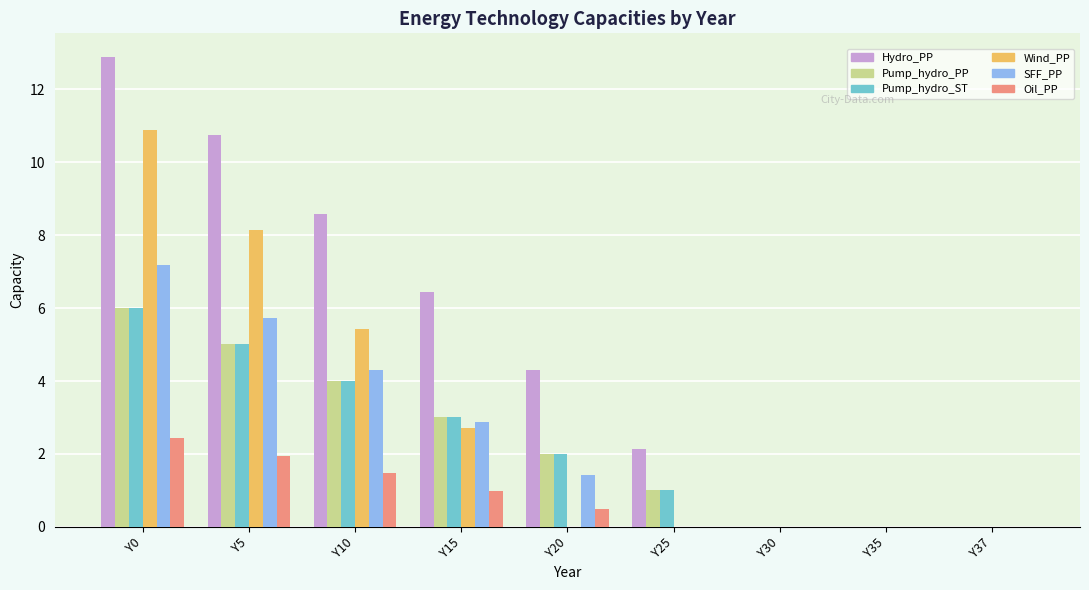

Reading left to right, transcribe all the data shown in this chart.

Hydro_PP: Y0=12.9	Y5=10.7	Y10=8.6	Y15=6.4	Y20=4.3	Y25=2.1	Y30=0.0	Y35=0.0	Y37=0.0
Pump_hydro_PP: Y0=6.0	Y5=5.0	Y10=4.0	Y15=3.0	Y20=2.0	Y25=1.0	Y30=0.0	Y35=0.0	Y37=0.0
Pump_hydro_ST: Y0=6.0	Y5=5.0	Y10=4.0	Y15=3.0	Y20=2.0	Y25=1.0	Y30=0.0	Y35=0.0	Y37=0.0
Wind_PP: Y0=10.9	Y5=8.2	Y10=5.4	Y15=2.7	Y20=0.0	Y25=0.0	Y30=0.0	Y35=0.0	Y37=0.0
SFF_PP: Y0=7.2	Y5=5.7	Y10=4.3	Y15=2.9	Y20=1.4	Y25=0.0	Y30=0.0	Y35=0.0	Y37=0.0
Oil_PP: Y0=2.4	Y5=2.0	Y10=1.5	Y15=1.0	Y20=0.5	Y25=0.0	Y30=0.0	Y35=0.0	Y37=0.0